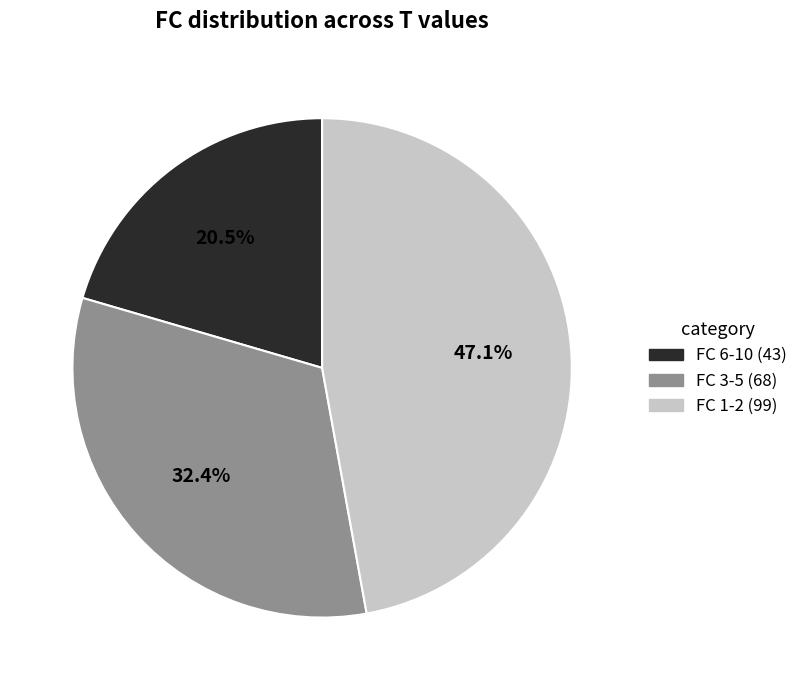

Is there any slice that represents more than half of the pie?

No